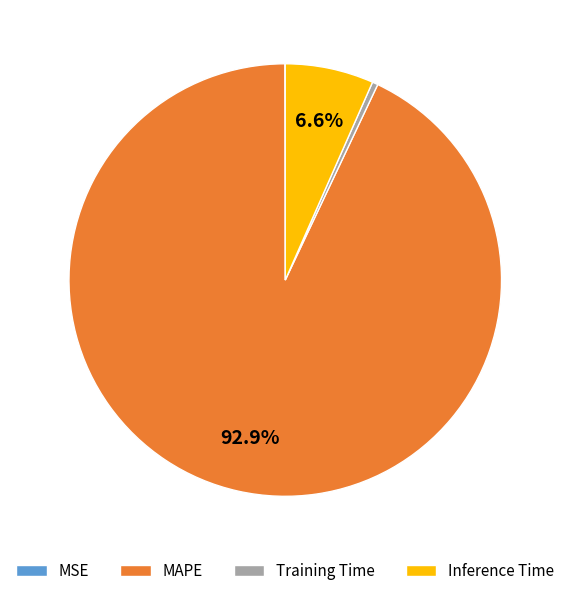

Which slice is the largest?

MAPE